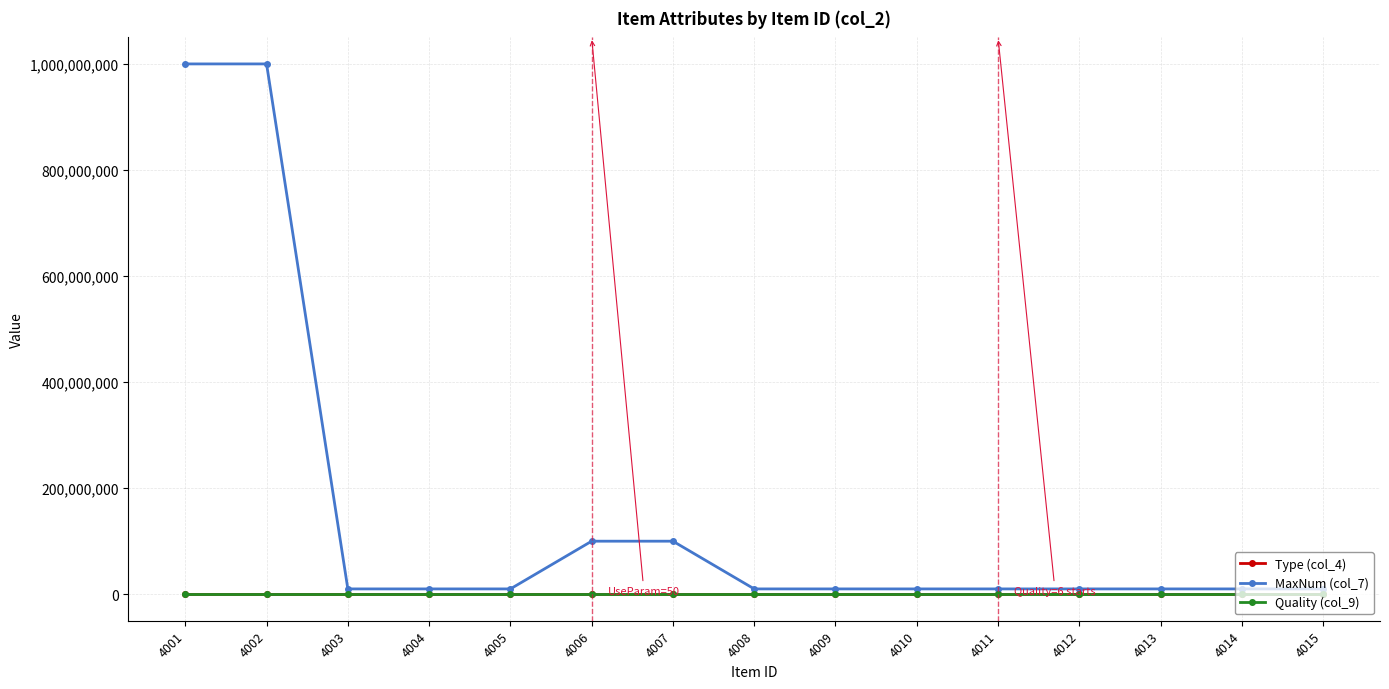

True or false: Type (col_4) has more than 0 interior local peaks.

True